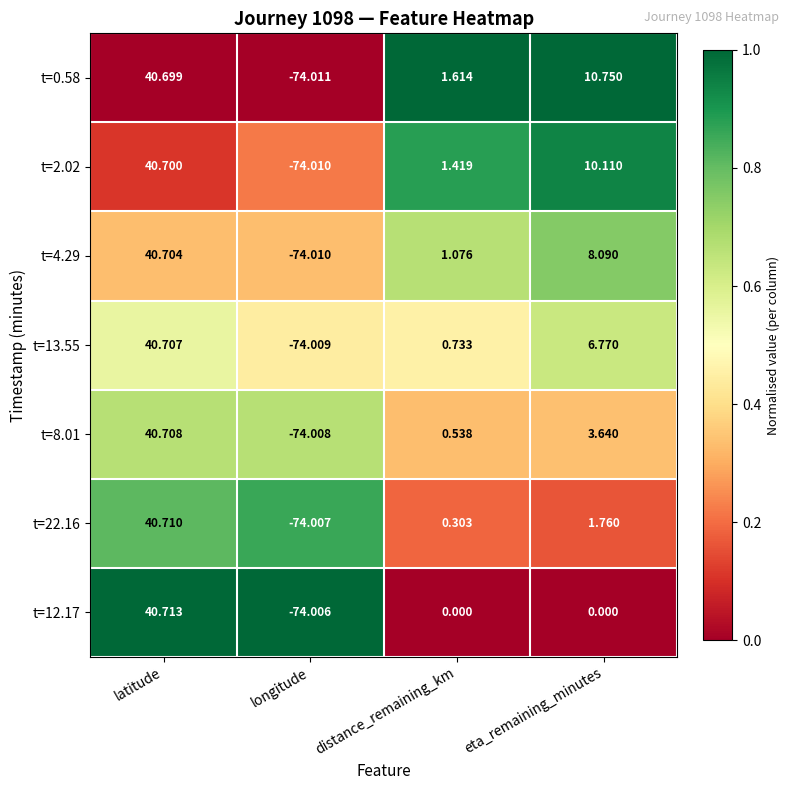

What is the spread (max minus min) of values at latitude?

0.0